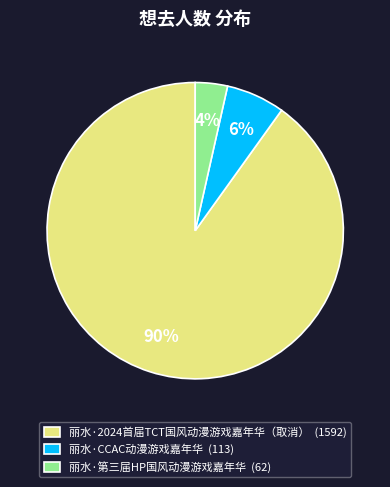

Is the sum of 丽水·第三届HP国风动漫游戏嘉年华 (62) and 丽水·2024首届TCT国风动漫游戏嘉年华（取消） (1592) greater than half?

Yes